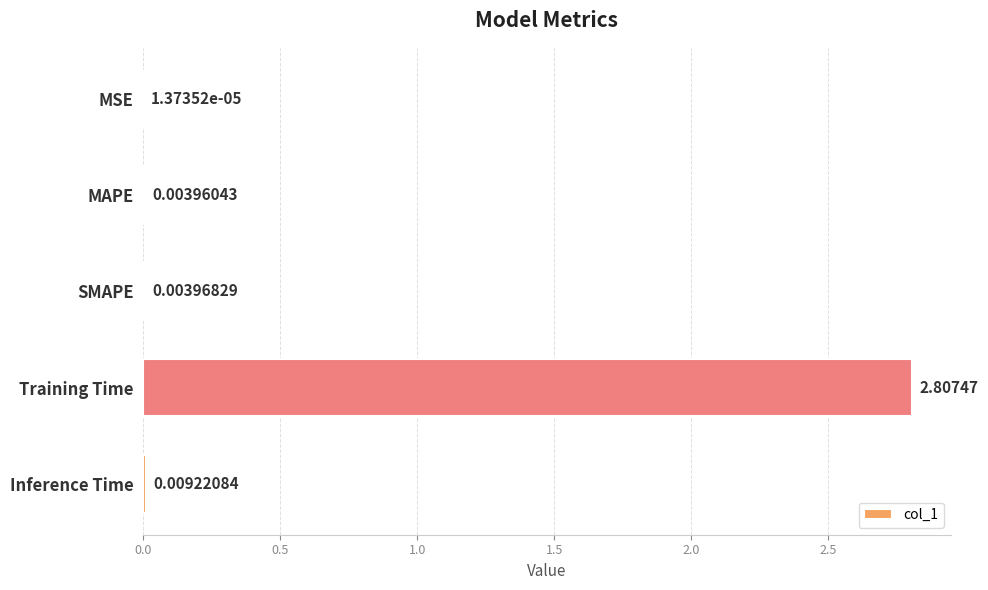

What is the sum of all values?

2.8